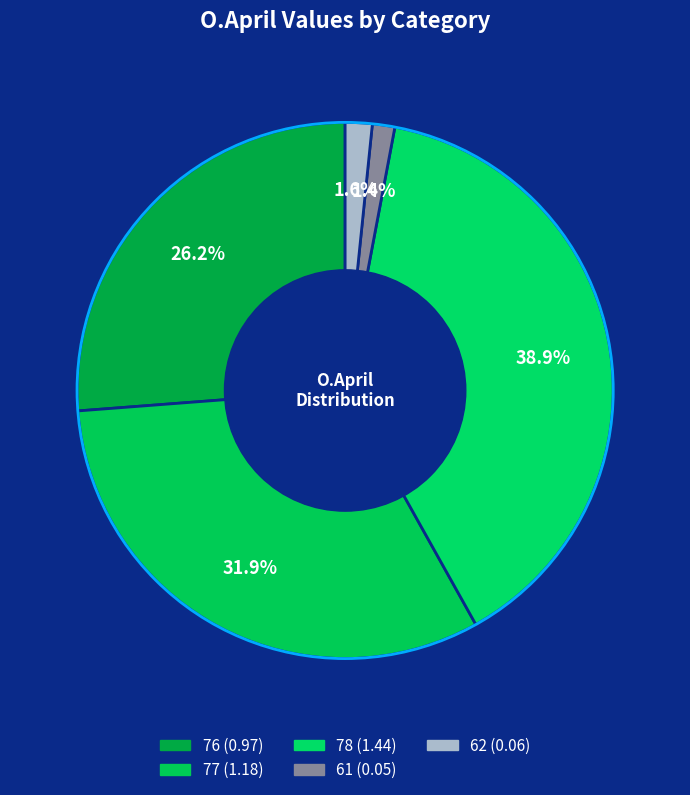

How many slices are in this pie chart?

5